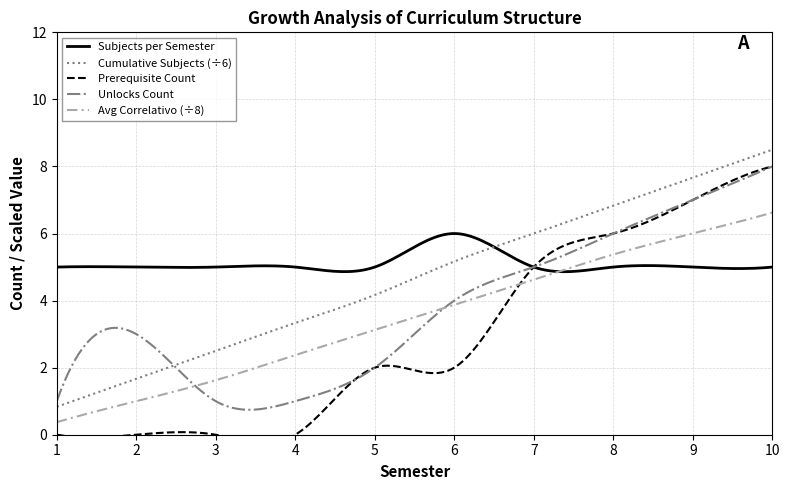

True or false: Química / Programación and Ecuaciones Diferenciales / Cálculo III intersect in this chart.

False